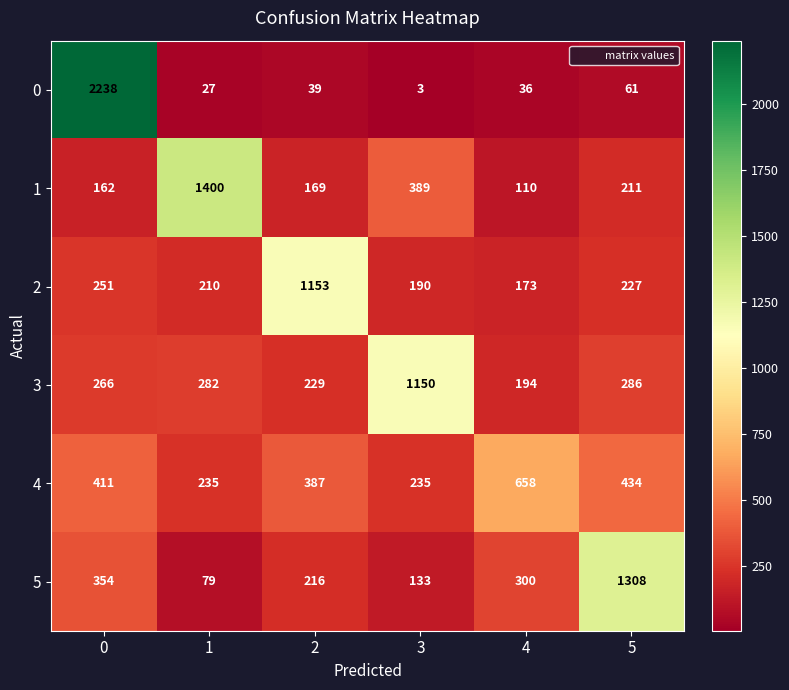

Is the value of 3 at 2 greater than the value of 1 at 1?

No